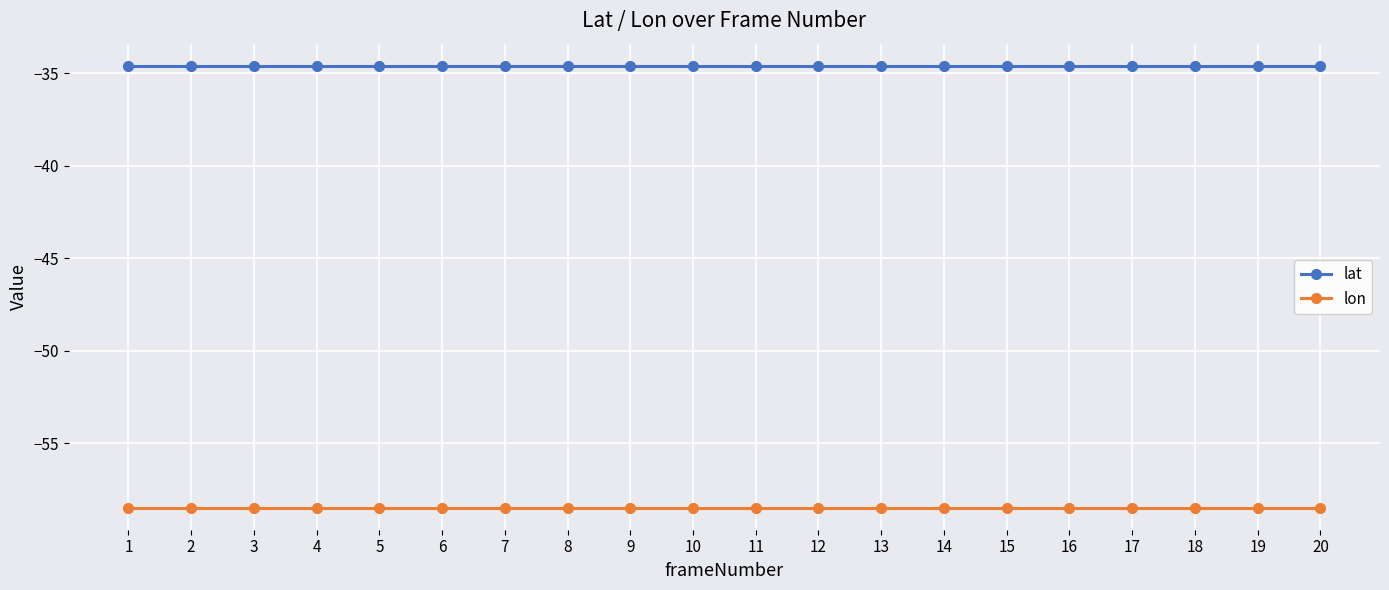

What is the greatest value displayed?

-34.6